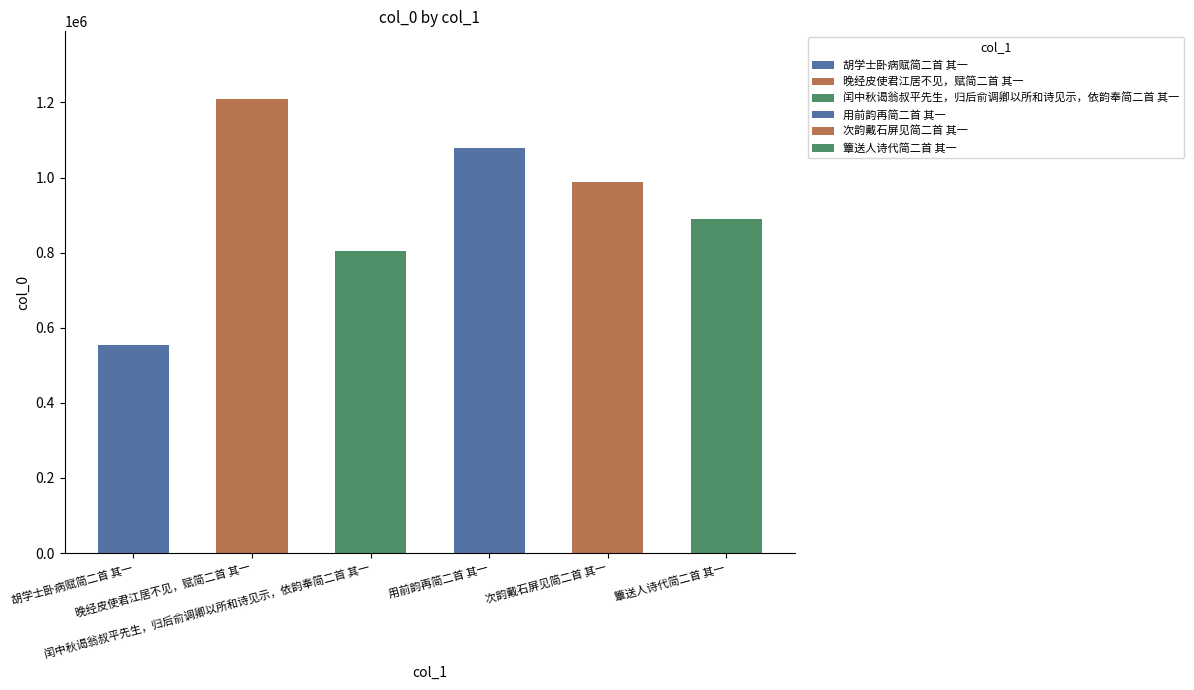

Reading left to right, list all the values displayed in this chart.

胡学士卧病赋简二首 其一=554365	晚经皮使君江居不见，赋简二首 其一=1208075	闰中秋谒翁叔平先生，归后俞调卿以所和诗见示，依韵奉简二首 其一=803634	用前韵再简二首 其一=1078835	次韵戴石屏见简二首 其一=987253	簟送人诗代简二首 其一=890391